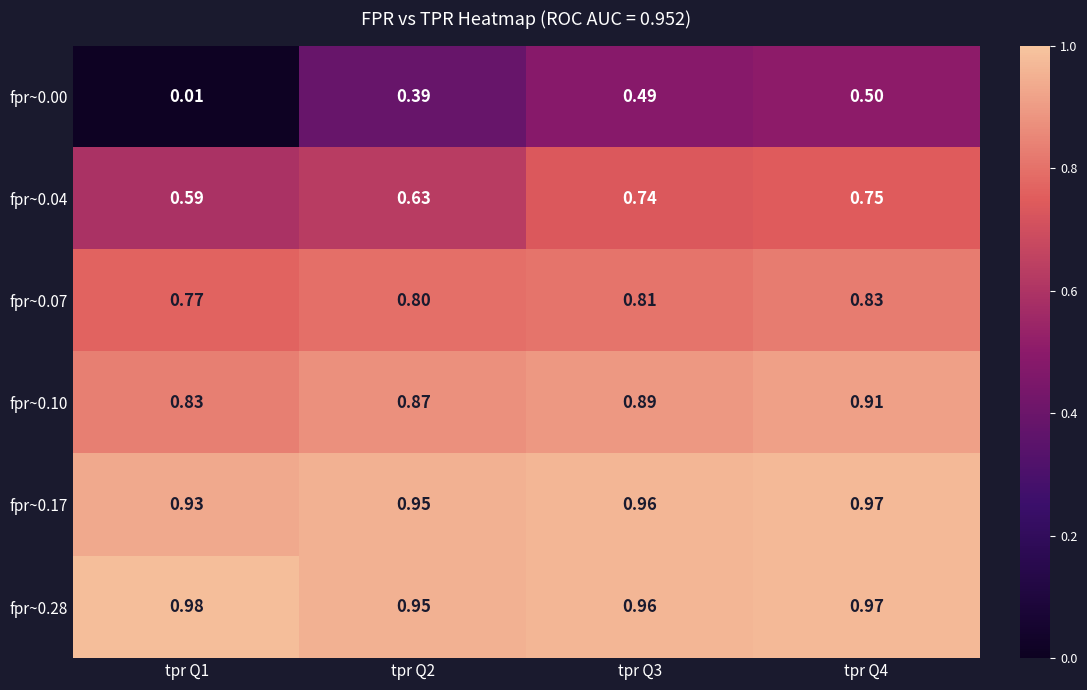

Reading left to right, what are all the values shown in this chart?

fpr~0.00: tpr Q1=0.0	tpr Q2=0.4	tpr Q3=0.5	tpr Q4=0.5
fpr~0.04: tpr Q1=0.6	tpr Q2=0.6	tpr Q3=0.7	tpr Q4=0.8
fpr~0.07: tpr Q1=0.8	tpr Q2=0.8	tpr Q3=0.8	tpr Q4=0.8
fpr~0.10: tpr Q1=0.8	tpr Q2=0.9	tpr Q3=0.9	tpr Q4=0.9
fpr~0.17: tpr Q1=0.9	tpr Q2=0.9	tpr Q3=1.0	tpr Q4=1.0
fpr~0.28: tpr Q1=1.0	tpr Q2=0.9	tpr Q3=1.0	tpr Q4=1.0